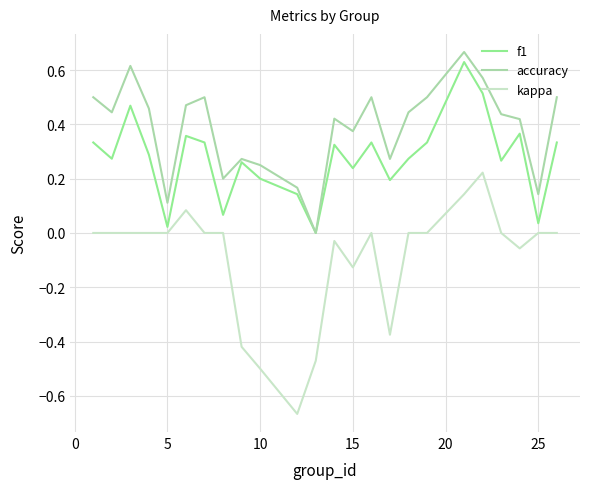

Which series has the largest total across all categories?

accuracy